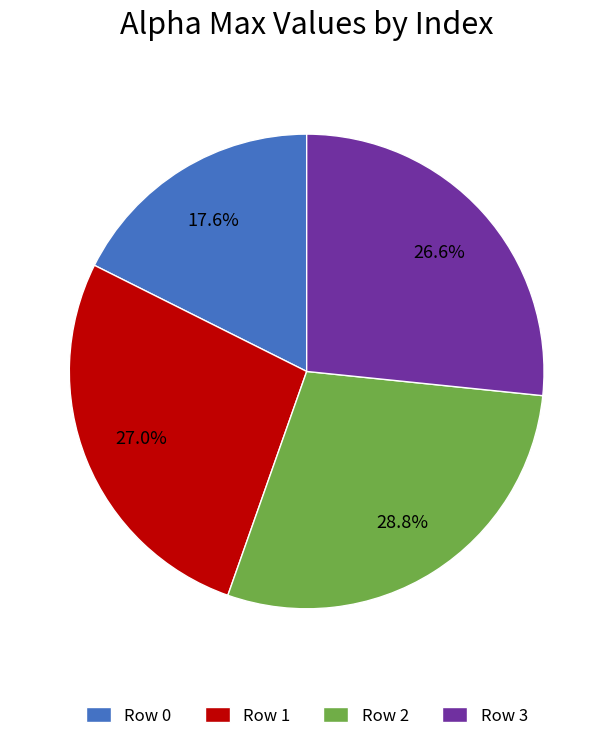

Is there a majority slice in this chart?

No